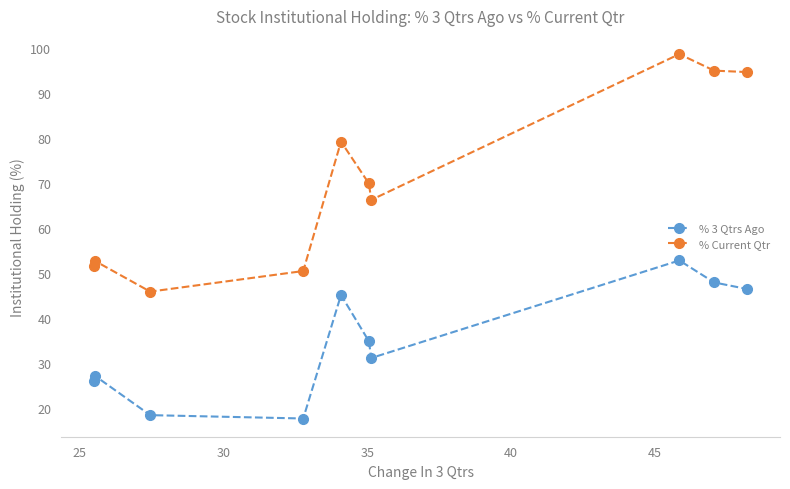

What is the lowest value of the % Current Qtr series?

45.9